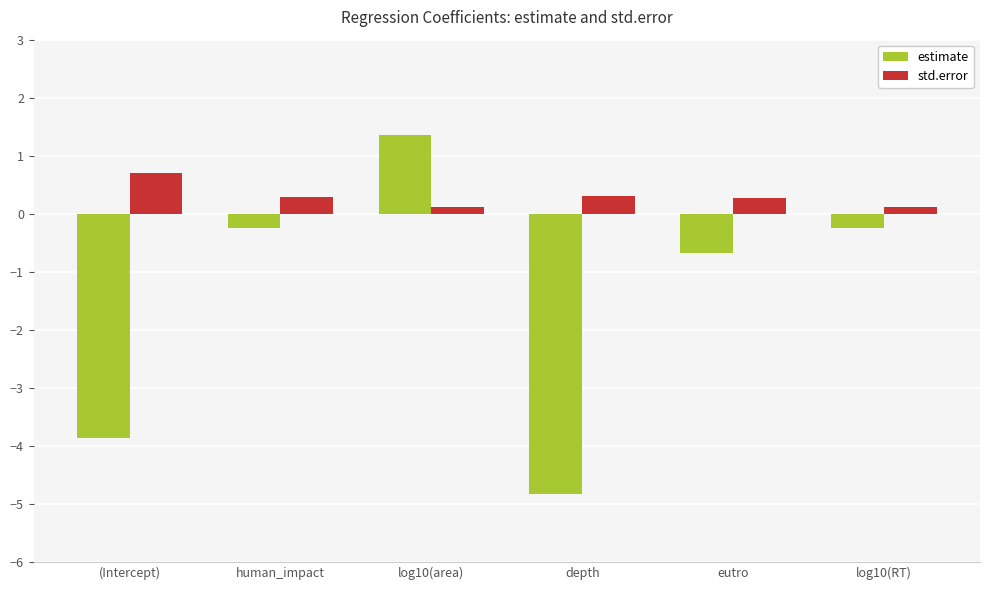

The value of std.error at depth is 0.3. True or false?

True